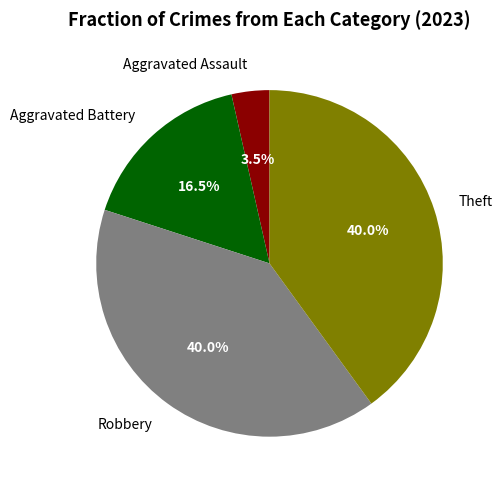

Does Aggravated Battery account for over 50% of the chart?

No